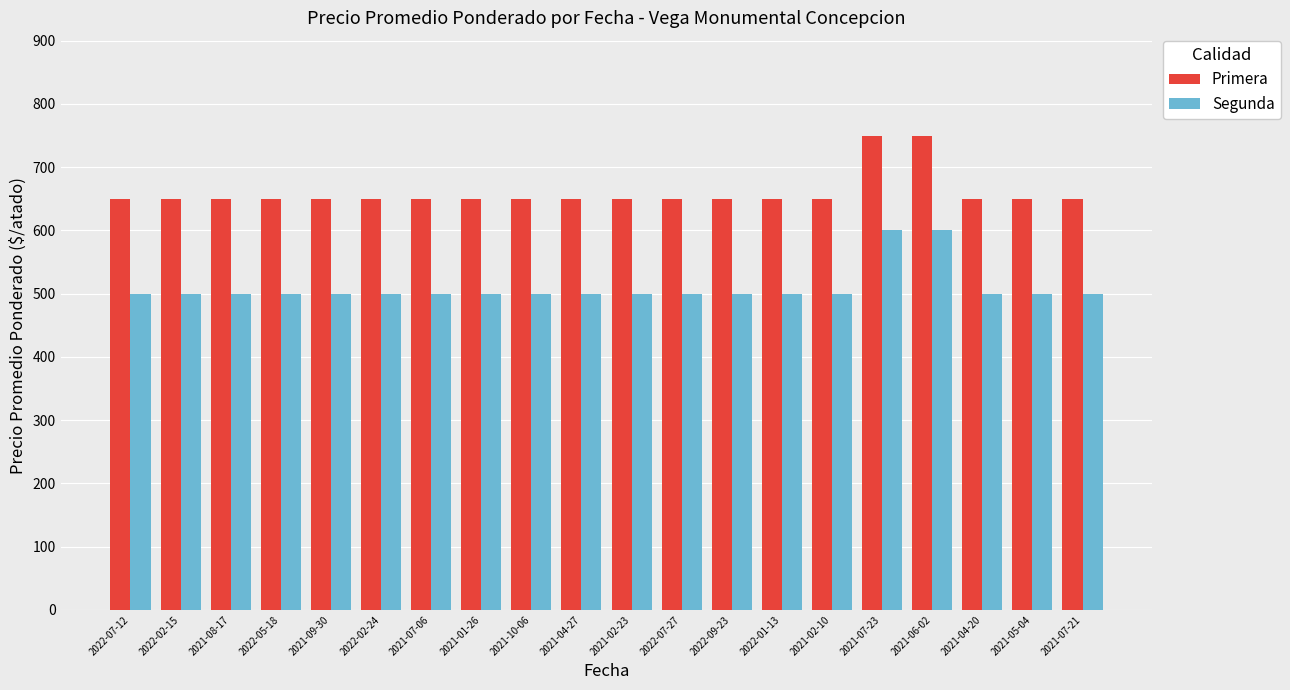

At how many categories does at least one series exceed 508?

20